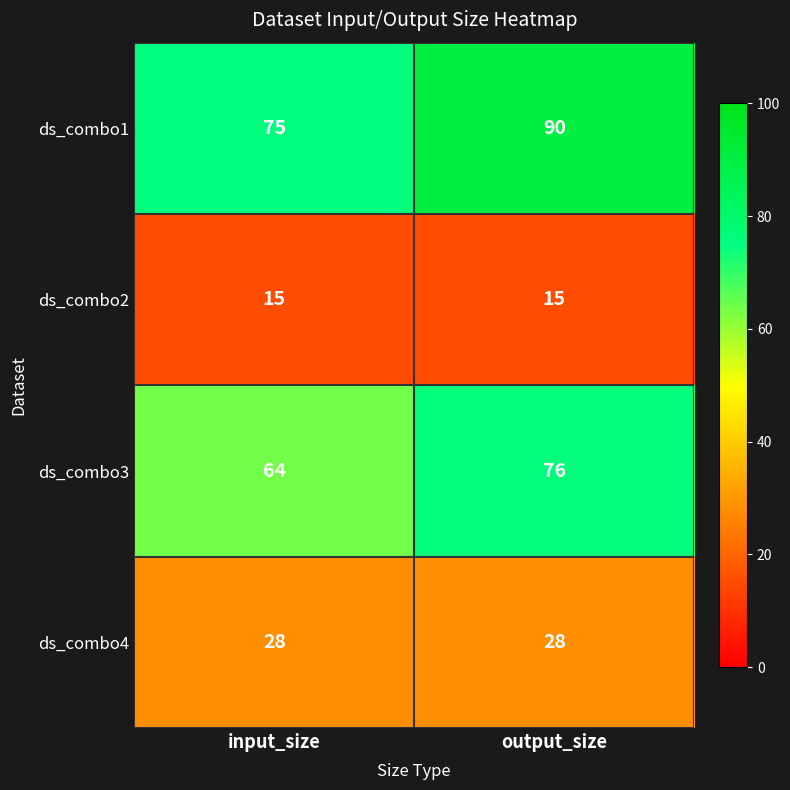

What is the total value across all series at input_size?

182